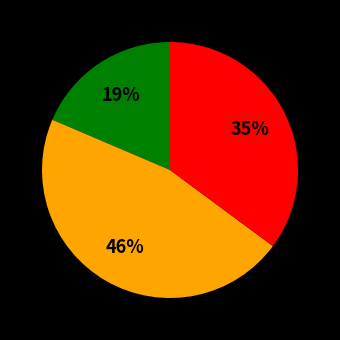

To the nearest percent, what is the average slice percentage?

33%